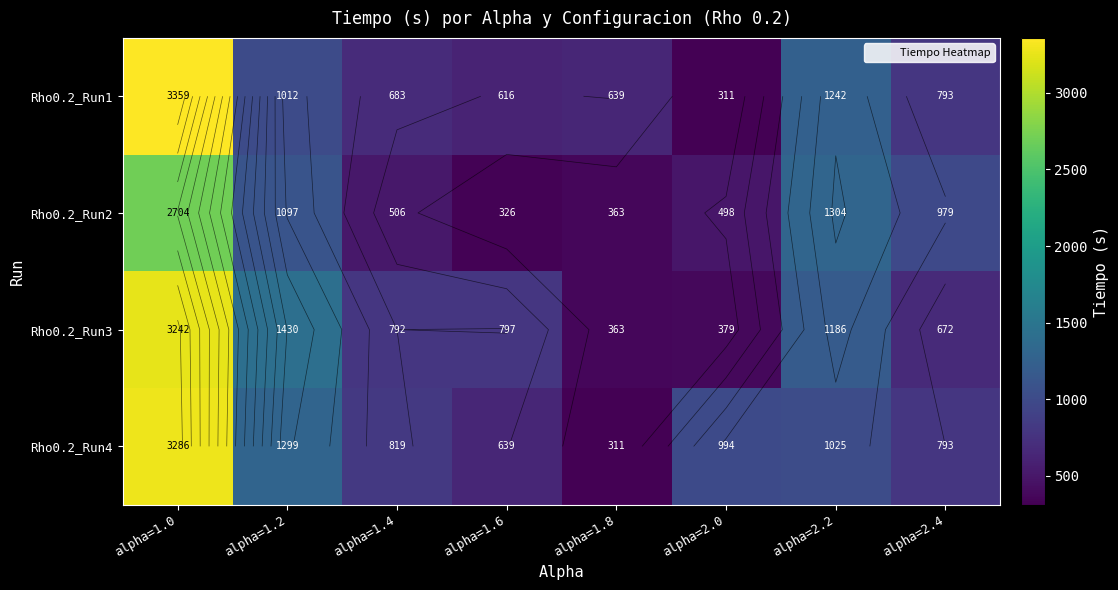

Rank the categories by Rho0.2_Run4 value from highest to lowest.

alpha=1.0, alpha=1.2, alpha=2.2, alpha=2.0, alpha=1.4, alpha=2.4, alpha=1.6, alpha=1.8